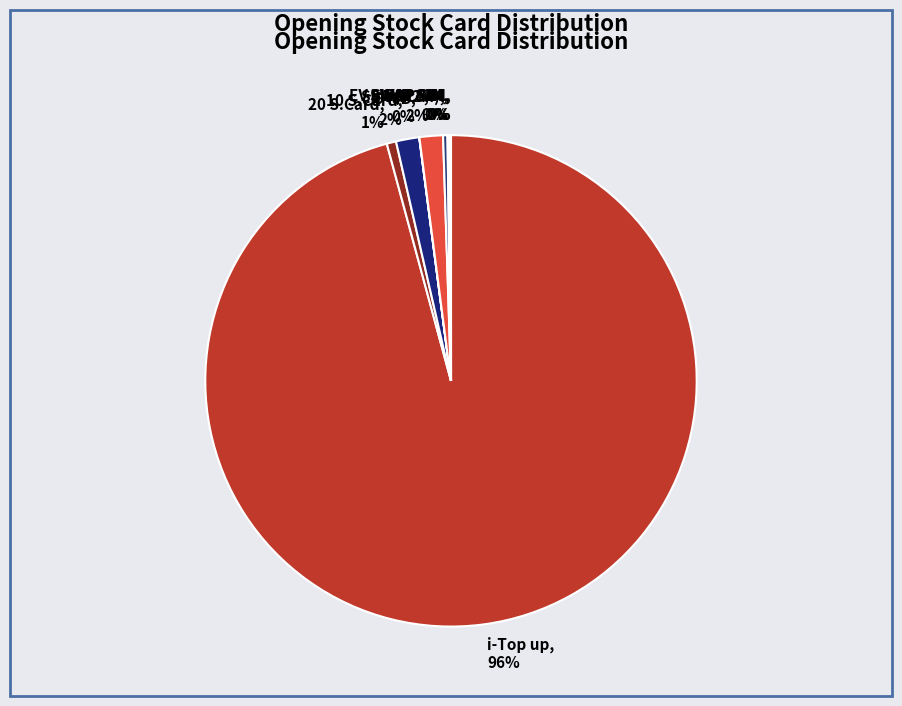

True or false: Sim (M2M), 0% accounts for 7% of the total.

False